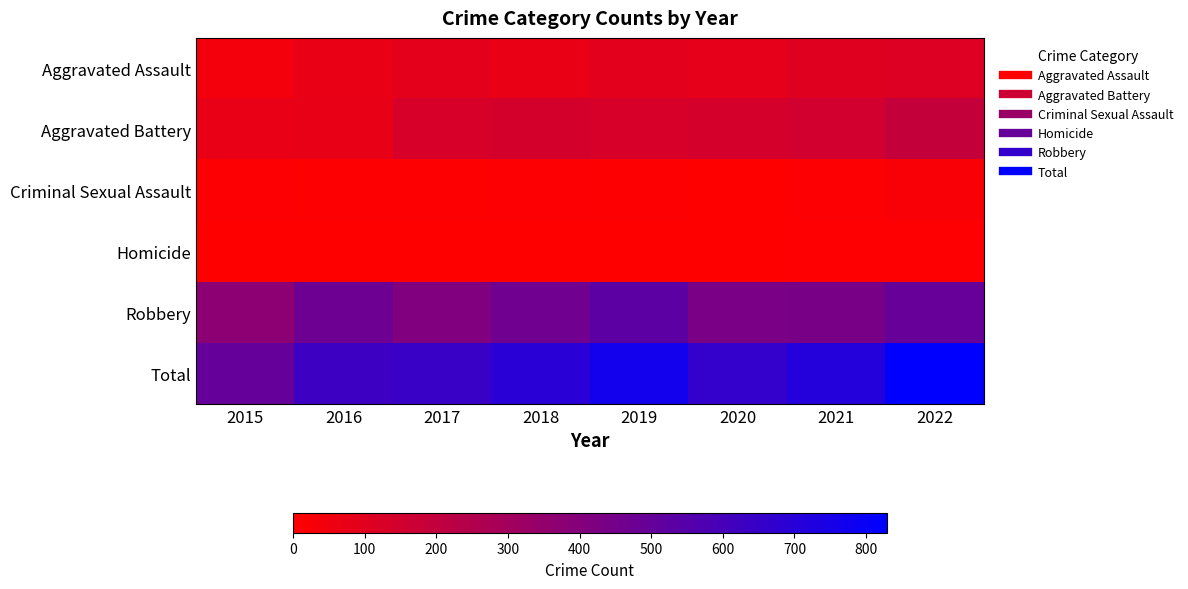

Which label corresponds to the largest value in the chart?

2022